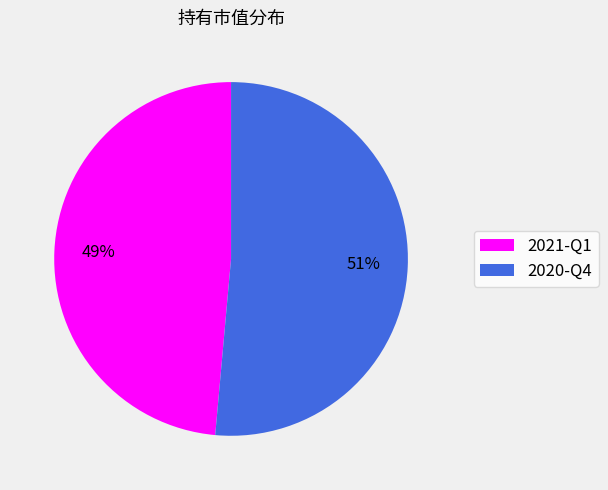

Does 2021-Q1 represent more than half of the total?

No